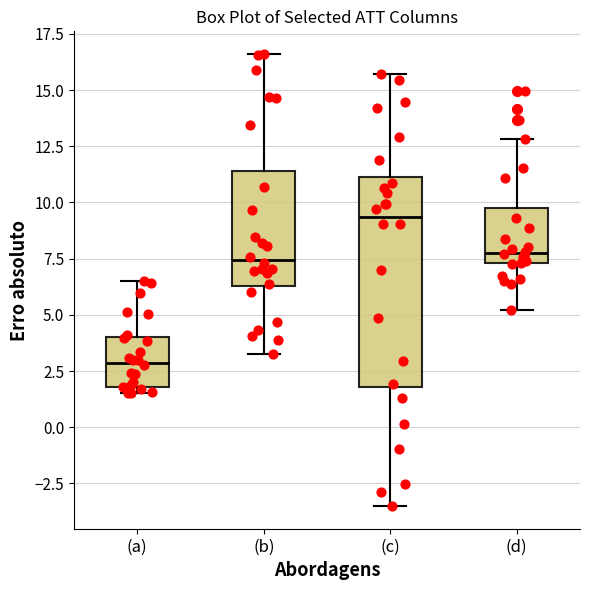

Reading left to right, read every box against the y-axis: the position of its median line, the range the box covers, and the ends of its whiskers. The values are not printed on the chart, so give them approximately, as read against the axis.

(a): median 3.0, box 2.0 to 4.0, whiskers 1.5 to 6.5
(b): median 7.5, box 6.5 to 11.5, whiskers 3.5 to 16.5
(c): median 9.5, box 2.0 to 11.0, whiskers -3.5 to 15.5
(d): median 8.0, box 7.5 to 9.5, whiskers 5.0 to 13.0